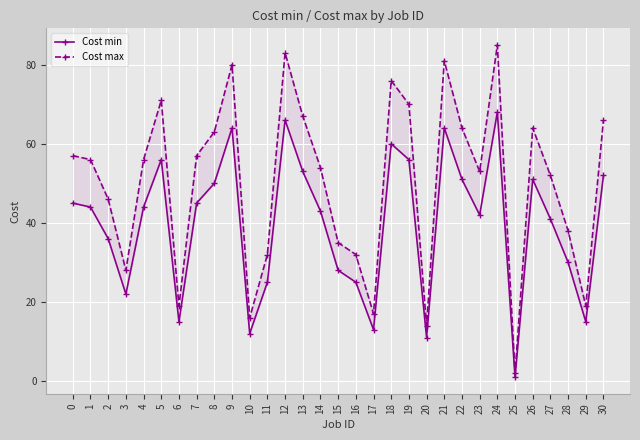

Is it true that Cost min equals 8 at 2?

False